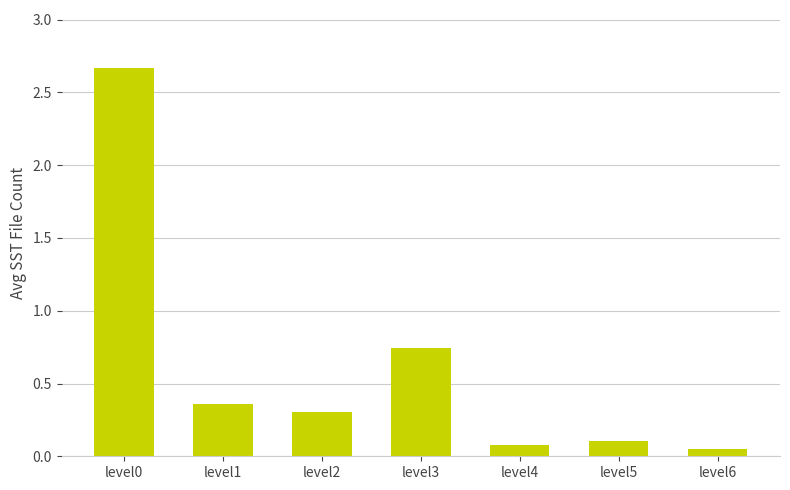

List the labels in order of value, smallest first.

level6, level4, level5, level2, level1, level3, level0